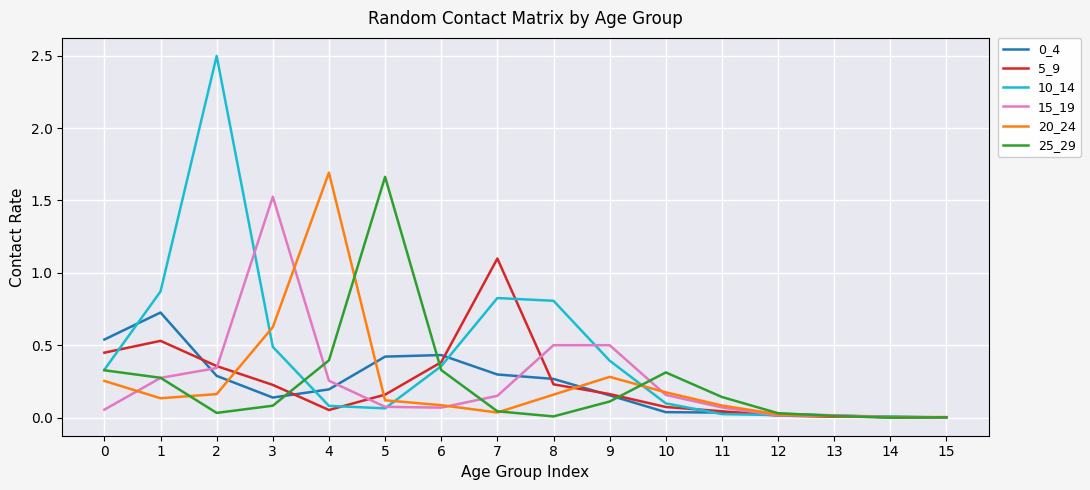

True or false: 15_19 and 10_14 intersect in this chart.

True